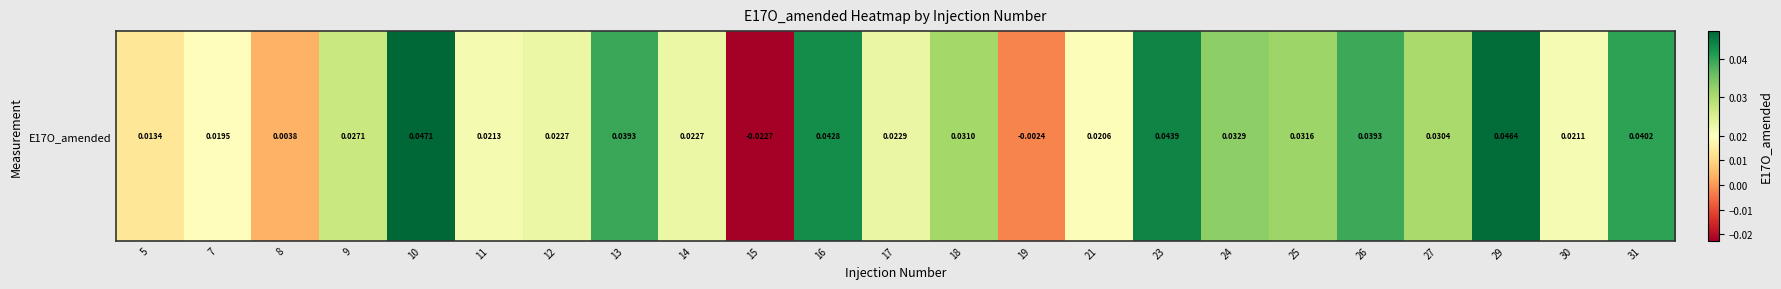

Count the number of categories in the chart.

23